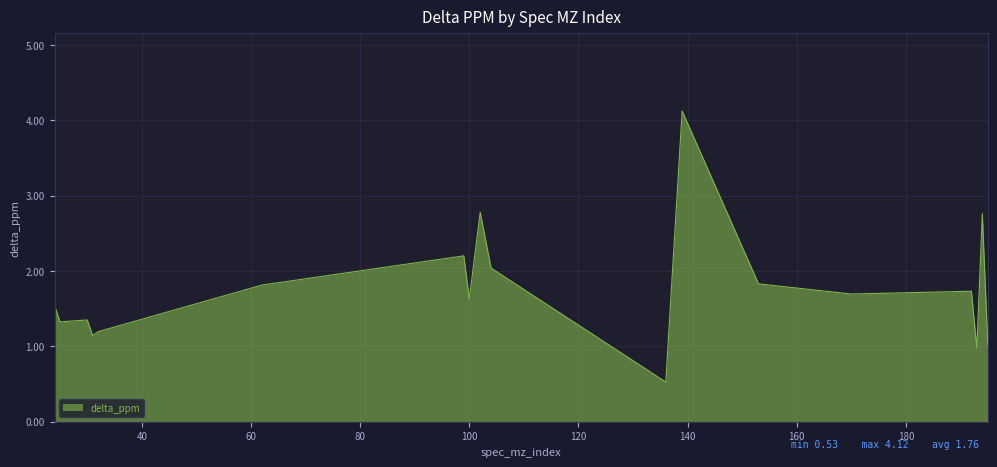

What is the difference between the maximum and minimum values?

3.6